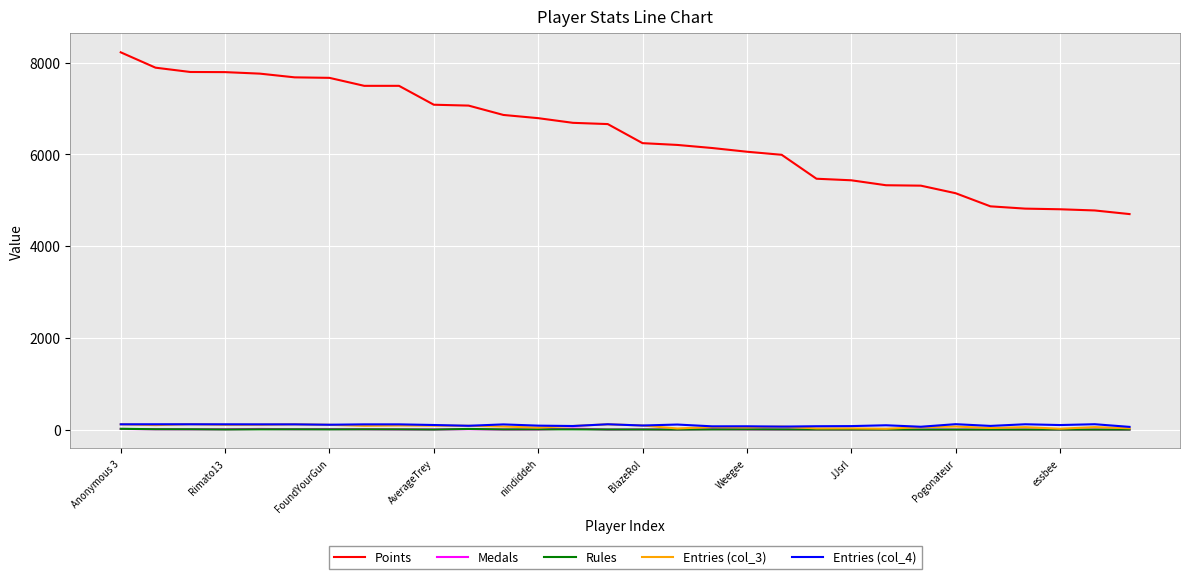

Which series has the largest total across all categories?

Points